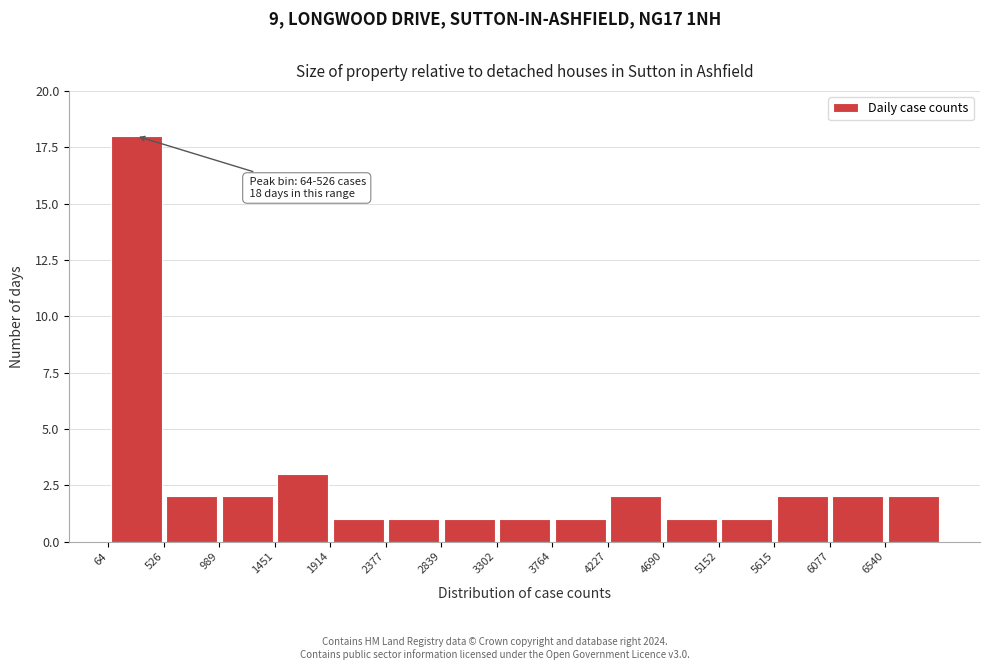

Over which range of the x-axis is the bar tallest?

50 to 550